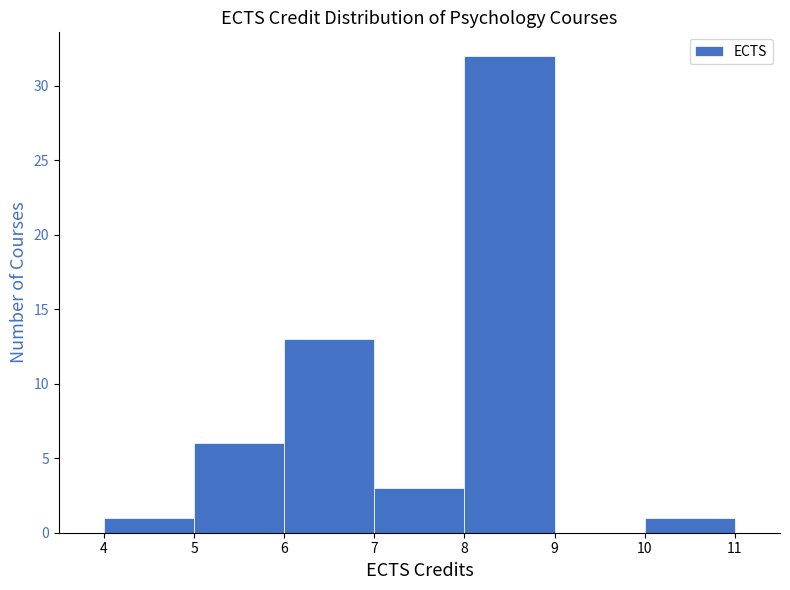

Over which range of the x-axis is the bar tallest?

8 to 9